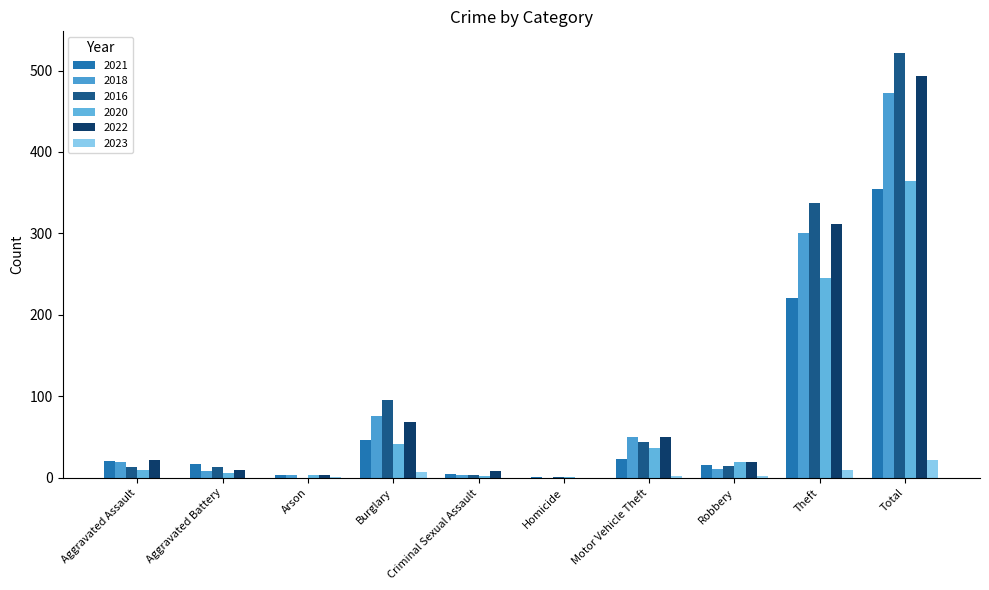

What is the maximum value for 2023?

22